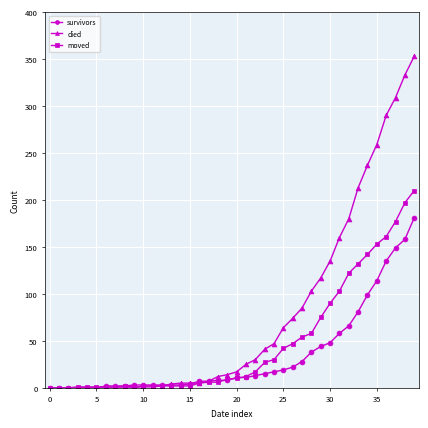

List the series in order of their overall mean, highest first.

died, moved, survivors